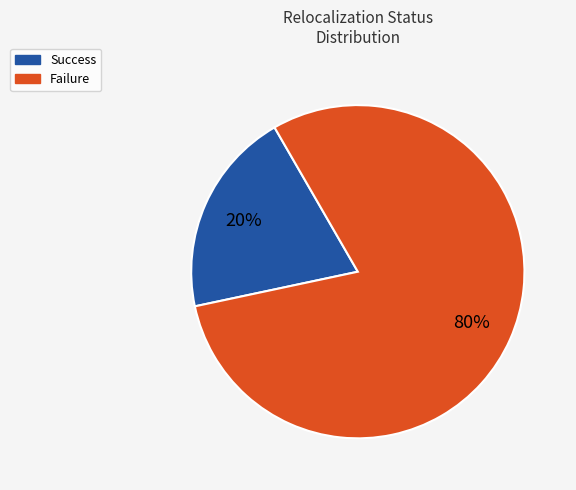

To the nearest percent, what is the average slice percentage?

50%